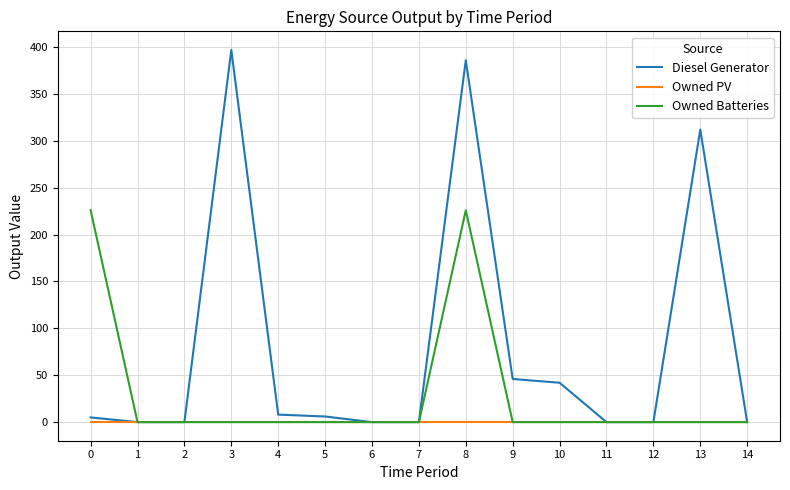

How many distinct data groups are displayed?

3